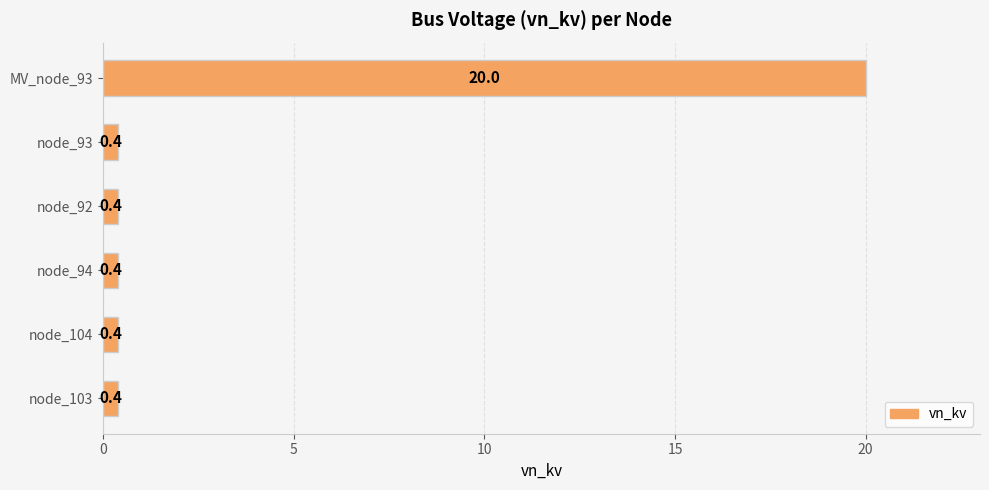

What is the maximum value shown in the chart?

20.0